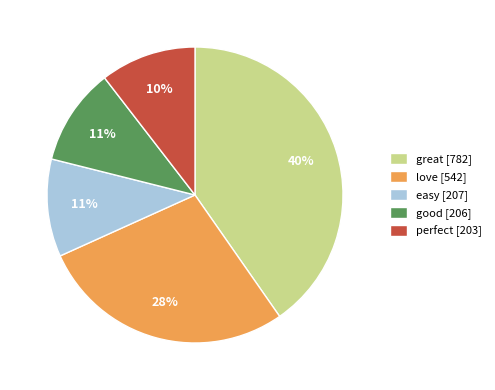

Between love [542] and great [782], which is larger?

great [782]